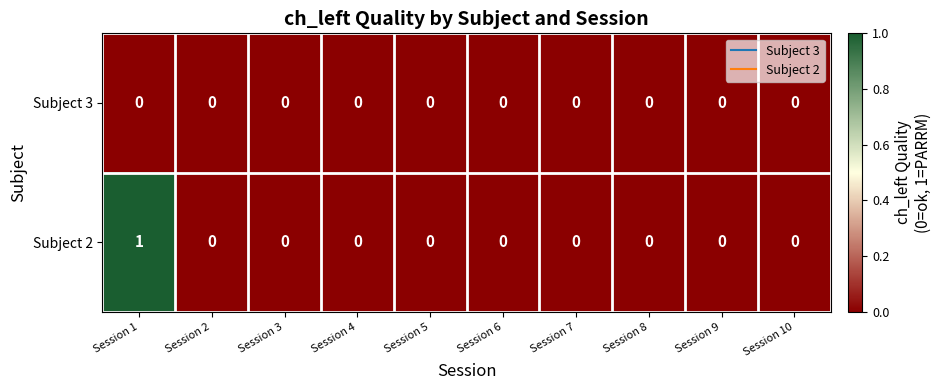

Which series has the largest range (max minus min)?

Subject 2